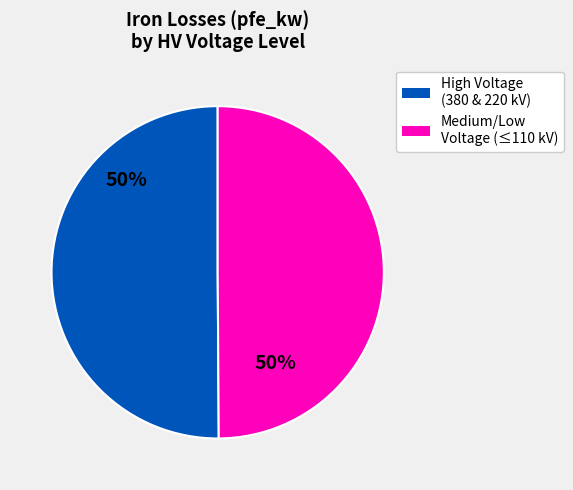

To the nearest percent, what is the average slice percentage?

50%